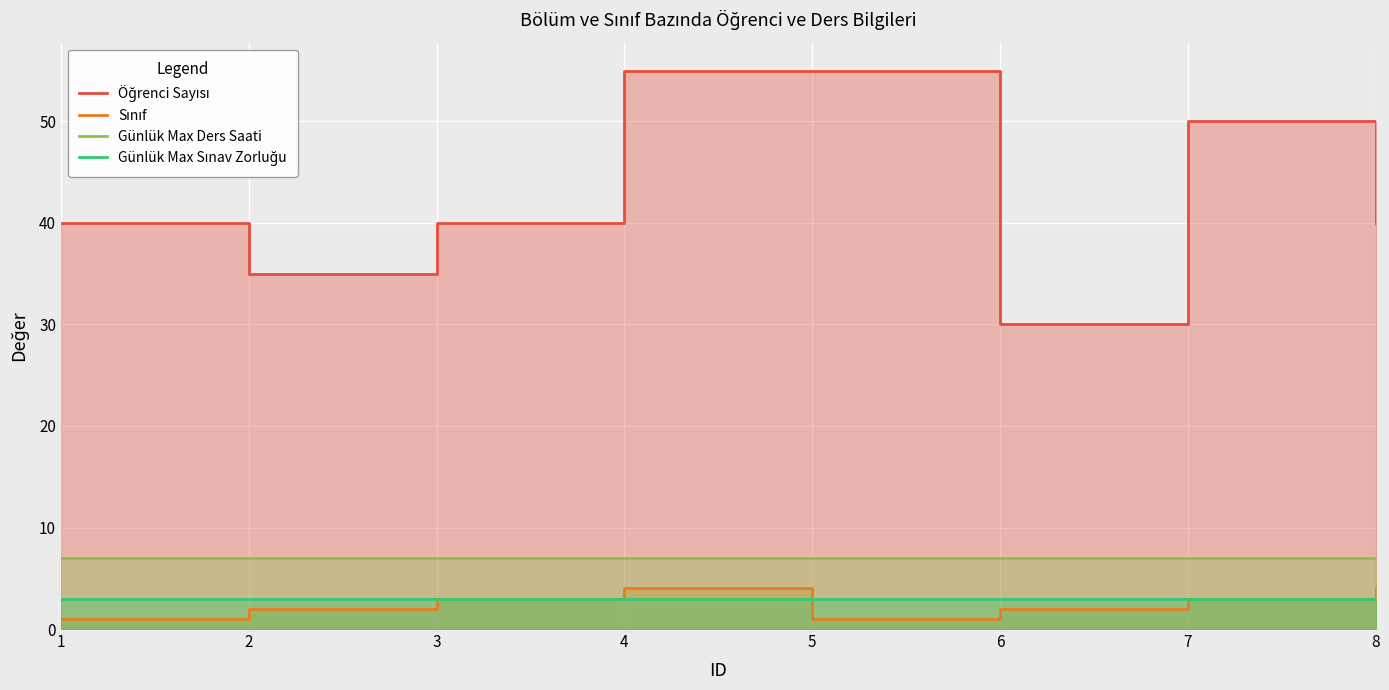

Which has a higher value, 5 or 7?

5